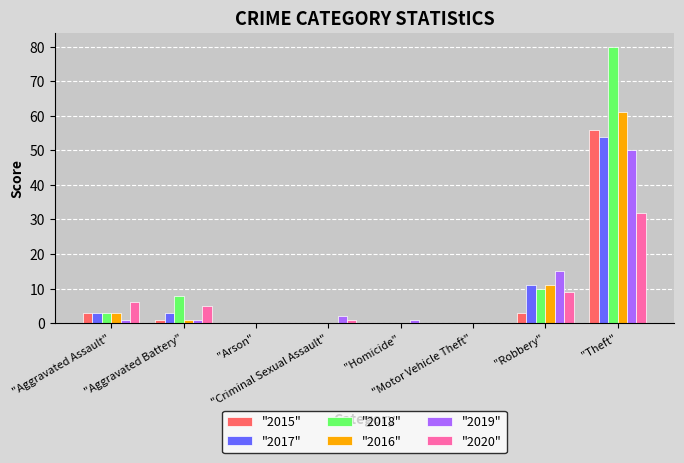

At which label is "2019" closest to 25?

"Robbery"